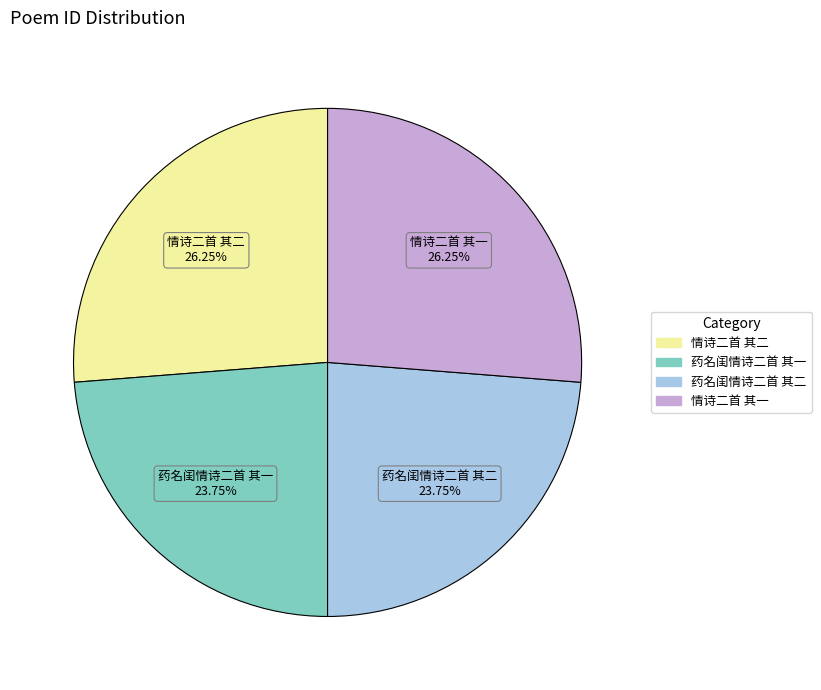

Does any single category account for the majority?

No